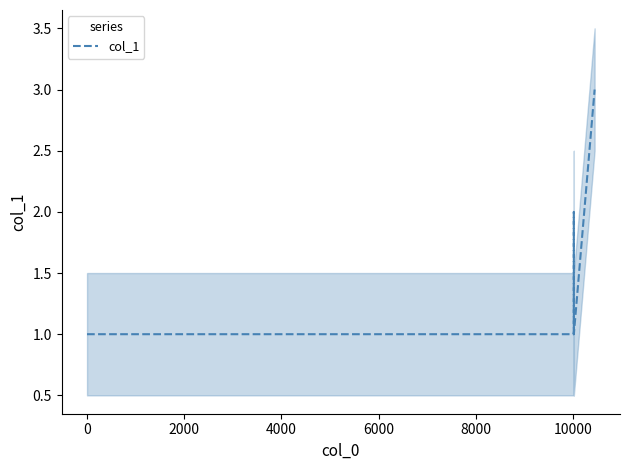

What is the smallest value displayed?

1